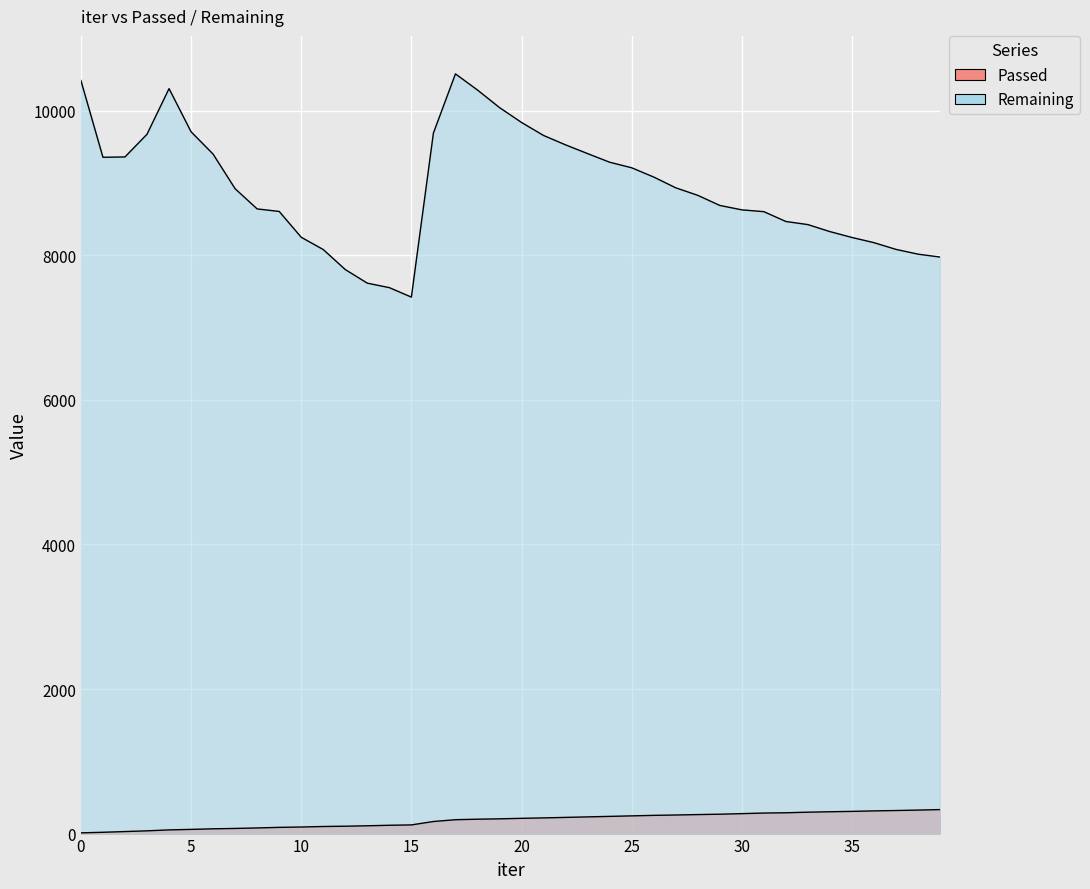

Reading right to left, transcribe all the data shown in this chart.

Passed: 332	325	319	314	307	302	296	288	284	276	268	263	257	252	245	238	231	224	217	211	204	199	192	167	120	115	108	102	98	91	86	78	71	66	58	51	38	28	18	10
Remaining: 7975	8015	8081	8174	8246	8327	8424	8467	8603	8628	8689	8829	8933	9082	9210	9287	9406	9527	9657	9837	10043	10286	10509	9690	7421	7552	7614	7802	8079	8249	8606	8641	8920	9399	9708	10305	9674	9360	9355	10417